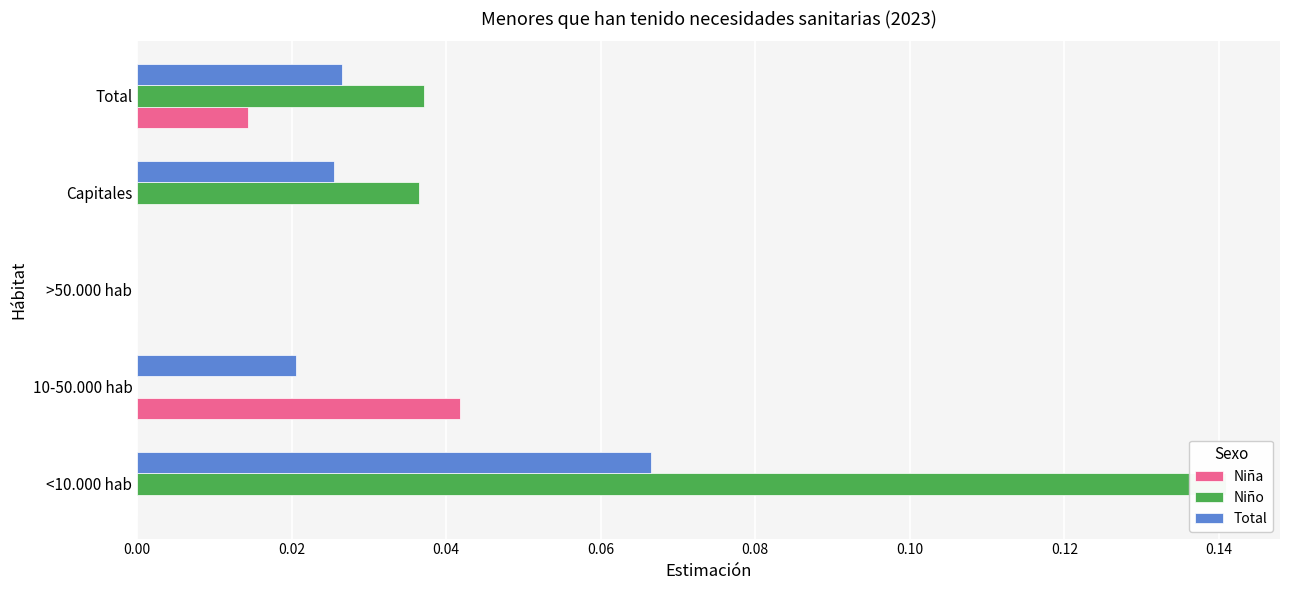

Reading right to left, transcribe all the data shown in this chart.

Niña: 0.0	0.0	0.0	0.0	0.0
Niño: 0.0	0.0	0.0	0.0	0.1
Total: 0.0	0.0	0.0	0.0	0.1